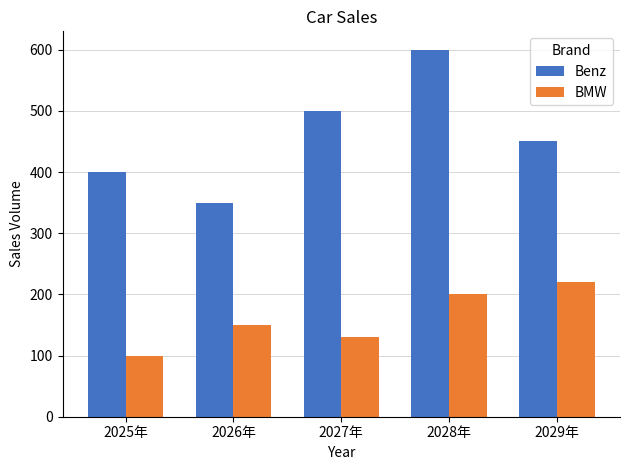

Which category has the lowest value in the Benz series?

2026年